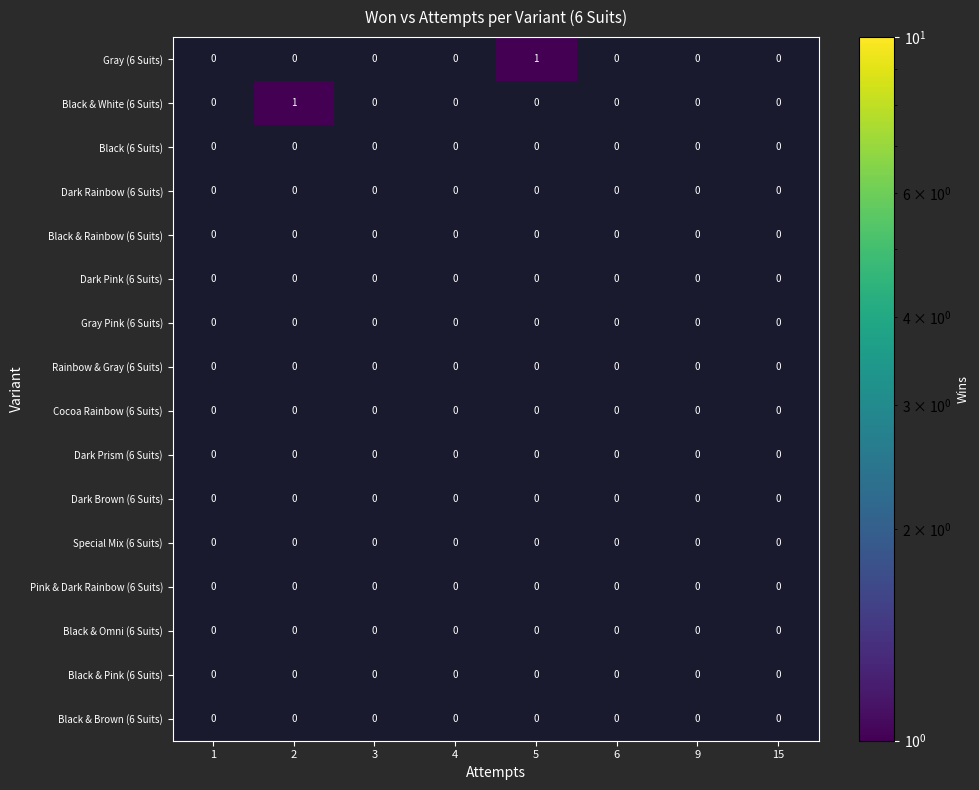

What is the greatest value displayed?

1.0